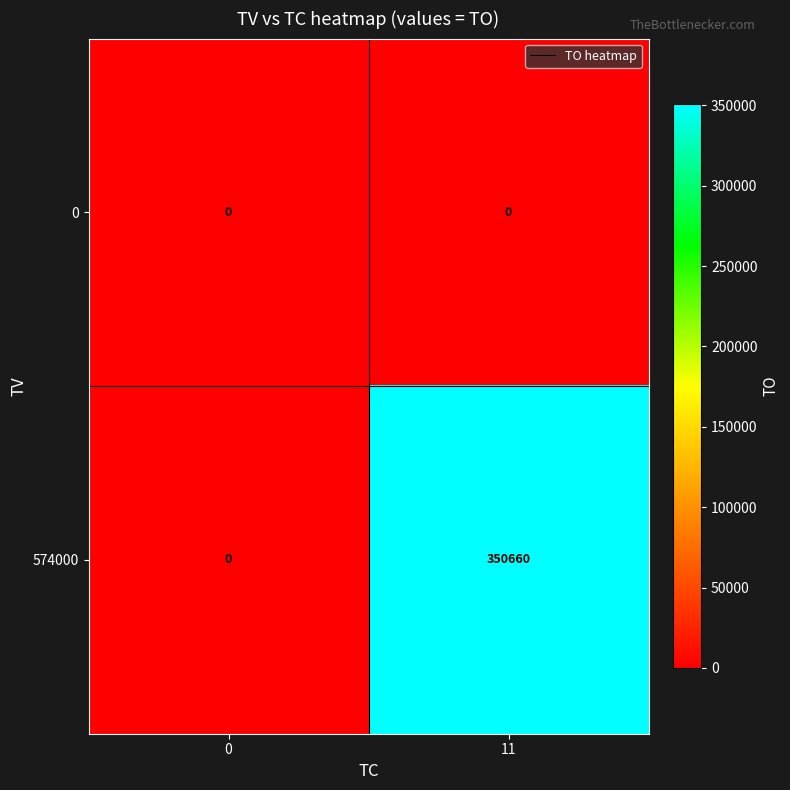

Reading left to right, what are all the values shown in this chart?

0: 0	0
574000: 0	350660